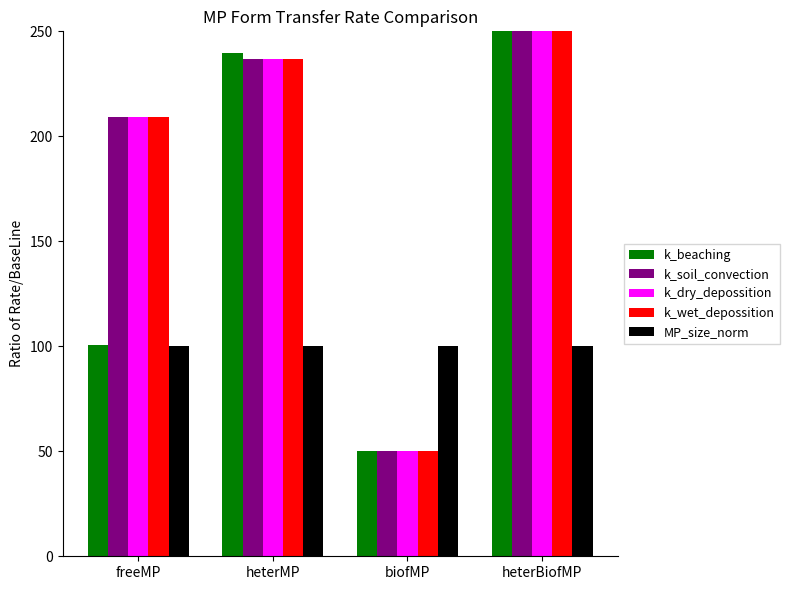

Reading left to right, extract all data points from this chart.

k_beaching: 100.4	239.5	50.0	250.0
k_soil_convection: 209.2	236.7	50.0	250.0
k_dry_depossition: 209.2	236.7	50.0	250.0
k_wet_depossition: 209.2	236.7	50.0	250.0
MP_size_norm: 100.0	100.0	100.0	100.0